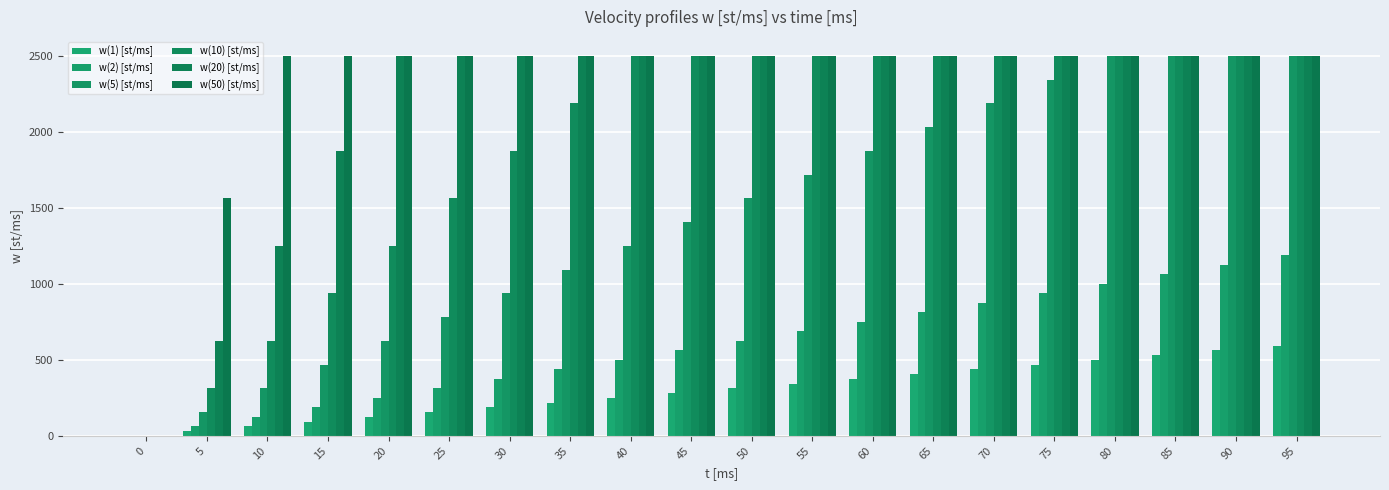

What is the approximate value of w(1) [st/ms] at 90?

562.5